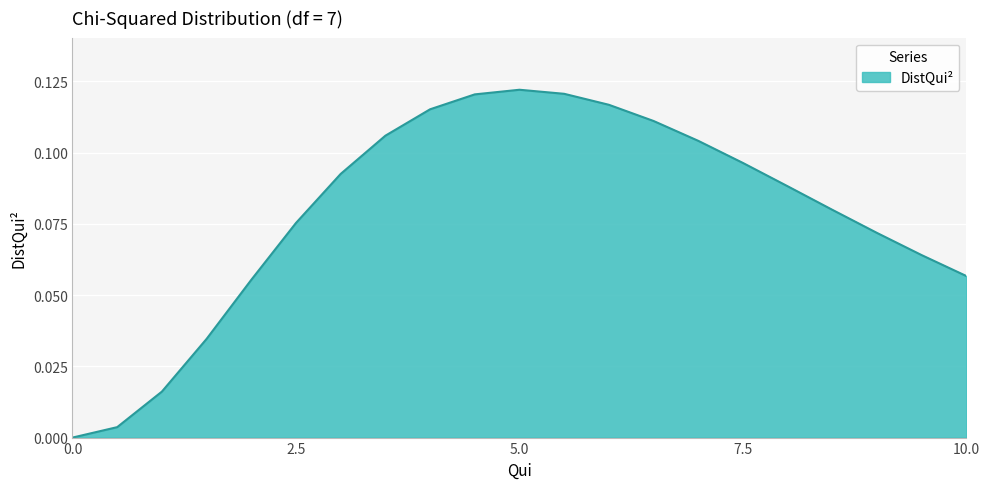

Rank the categories by value from lowest to highest.

0.0, 0.5, 1.0, 1.5, 2.0, 10.0, 9.5, 9.0, 2.5, 8.5, 8.0, 3.0, 7.5, 7.0, 3.5, 6.5, 4.0, 6.0, 4.5, 5.5, 5.0